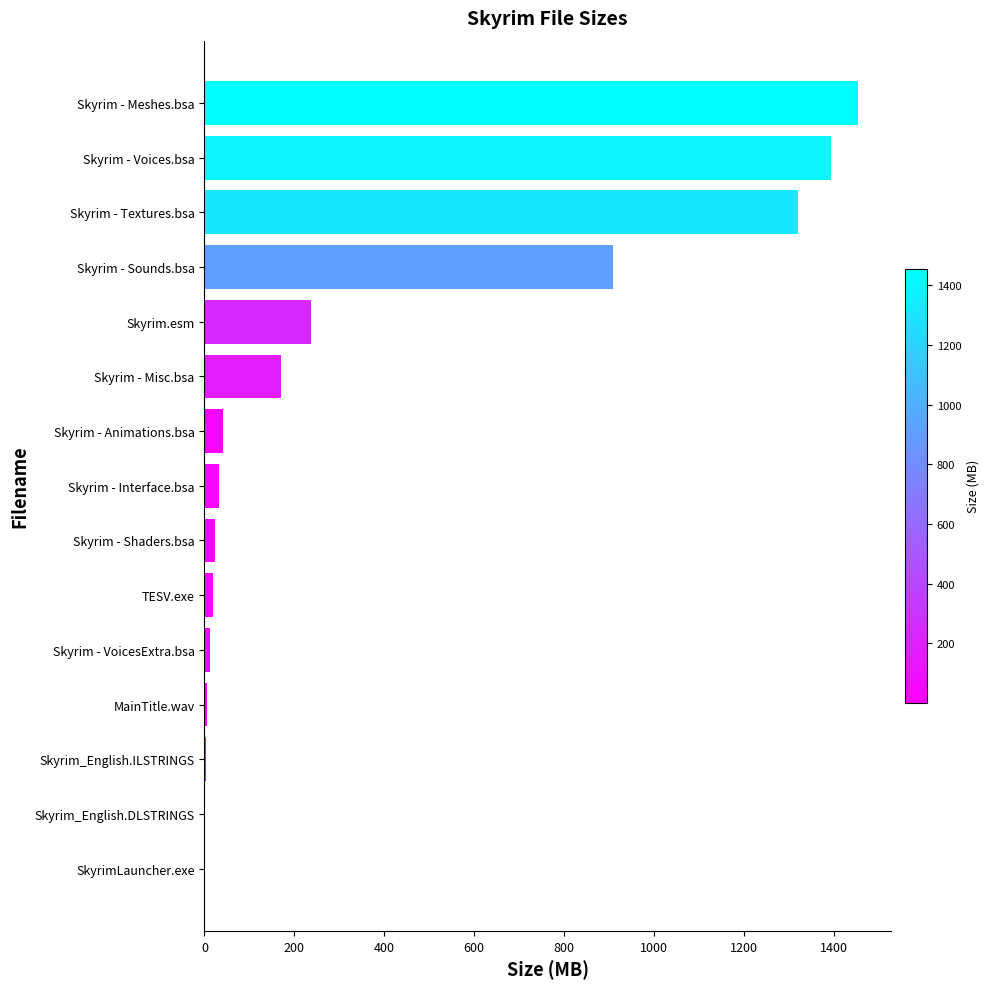

Between Skyrim - Sounds.bsa and Skyrim - Voices.bsa, which is larger?

Skyrim - Voices.bsa